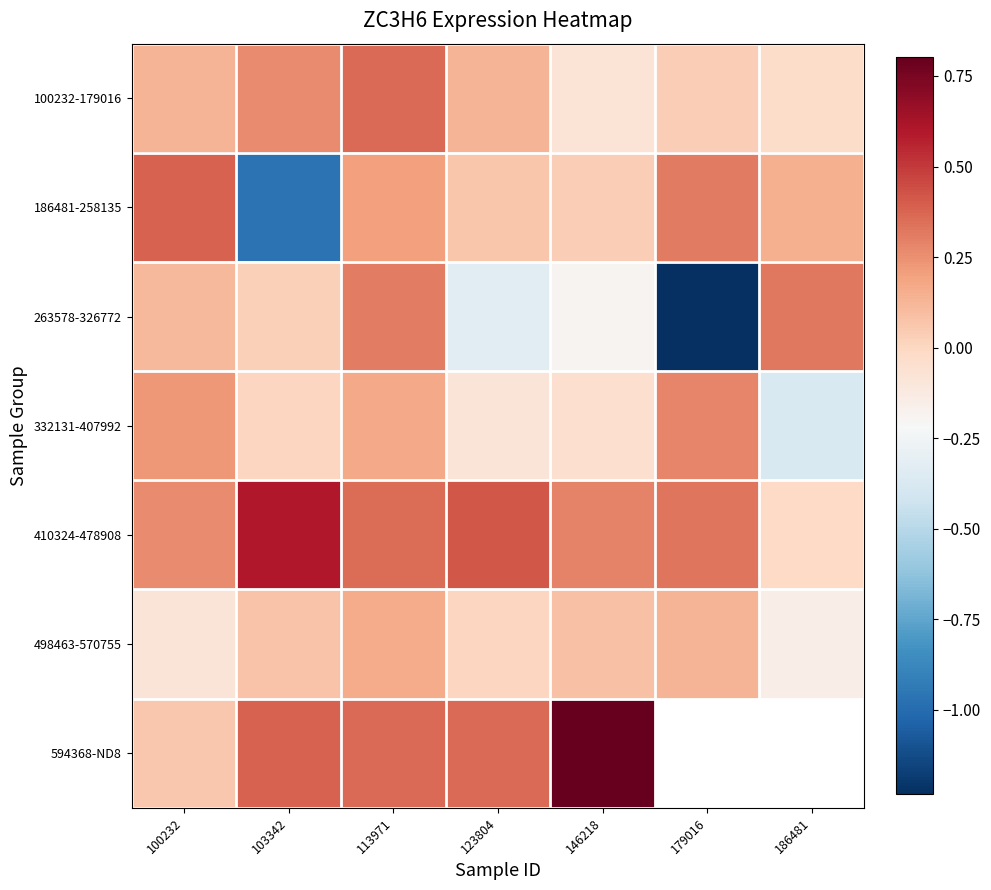

What is the difference between the second highest and second lowest values in the 410324-478908 series?

0.2